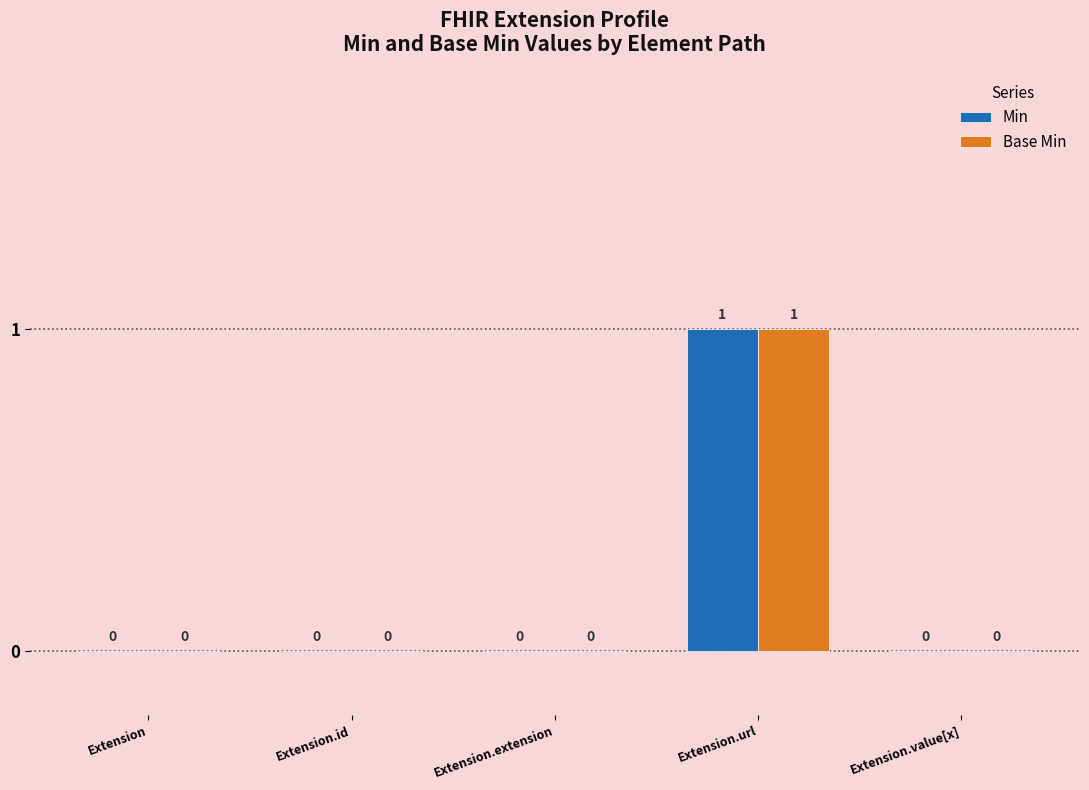

How many Min values are between 0 and 1?

5